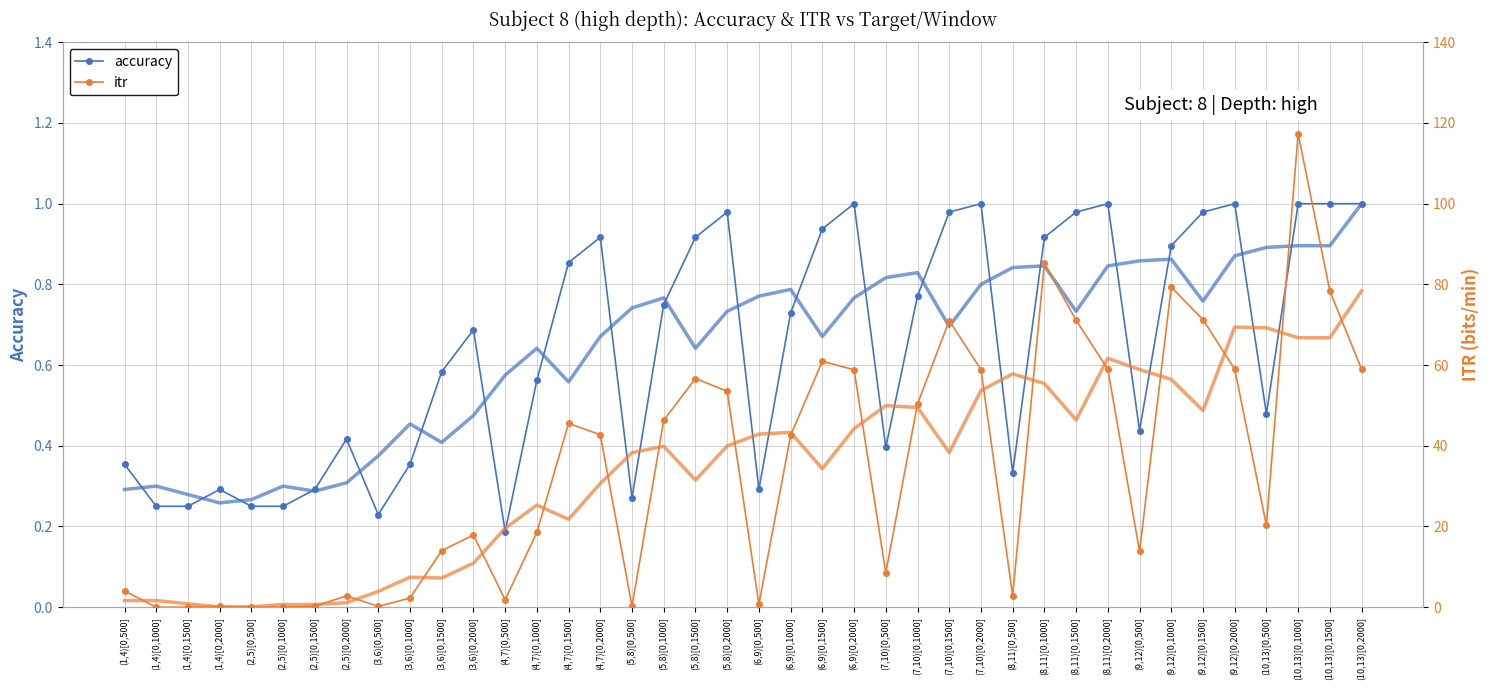

What is the sum of the accuracy values at (1,4)[0,1000] and (10,13)[0,2000]?

1.2